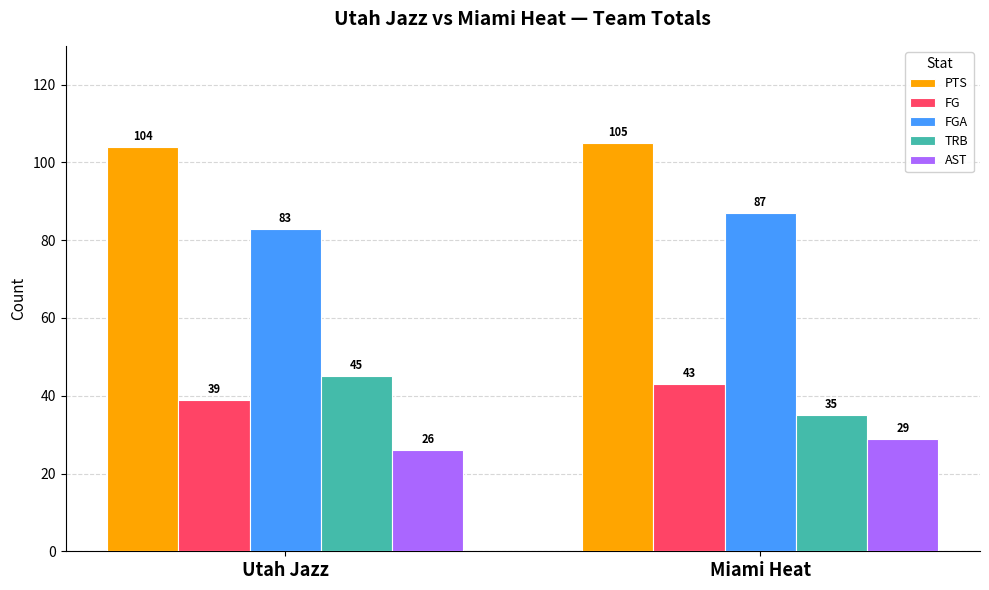

Which series has the largest total across all categories?

PTS